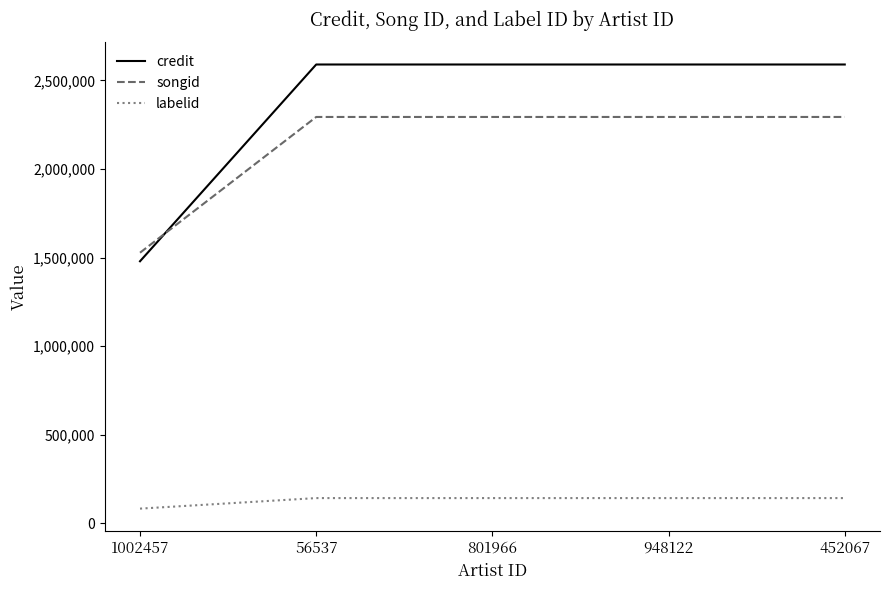

True or false: credit has more than 2 points higher than both neighbors.

False